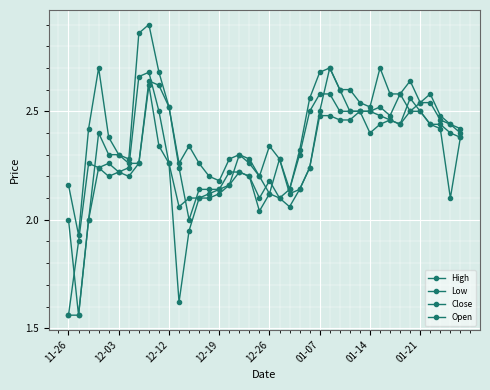

Reading left to right, what are all the values shown in this chart?

High: 2.2	1.9	2.4	2.7	2.4	2.3	2.3	2.9	2.9	2.7	2.5	2.3	2.3	2.3	2.2	2.2	2.3	2.3	2.3	2.2	2.3	2.3	2.1	2.3	2.6	2.7	2.7	2.6	2.6	2.5	2.5	2.7	2.6	2.6	2.6	2.5	2.6	2.5	2.4	2.4
Low: 1.6	1.6	2.0	2.2	2.2	2.2	2.2	2.3	2.6	2.3	2.3	1.6	1.9	2.1	2.1	2.1	2.2	2.2	2.2	2.0	2.1	2.1	2.1	2.1	2.2	2.5	2.5	2.5	2.5	2.5	2.4	2.4	2.5	2.4	2.5	2.5	2.4	2.4	2.1	2.4
Close: 1.6	1.9	2.3	2.2	2.3	2.2	2.2	2.7	2.7	2.5	2.3	2.1	2.1	2.1	2.1	2.1	2.2	2.2	2.2	2.1	2.2	2.1	2.1	2.3	2.5	2.6	2.6	2.5	2.5	2.5	2.5	2.5	2.5	2.4	2.6	2.5	2.4	2.4	2.4	2.4
Open: 2.0	1.6	2.0	2.4	2.3	2.3	2.3	2.3	2.6	2.6	2.5	2.2	2.0	2.1	2.1	2.1	2.2	2.3	2.3	2.2	2.1	2.3	2.1	2.1	2.2	2.5	2.7	2.6	2.5	2.5	2.5	2.5	2.5	2.6	2.5	2.5	2.5	2.5	2.4	2.4